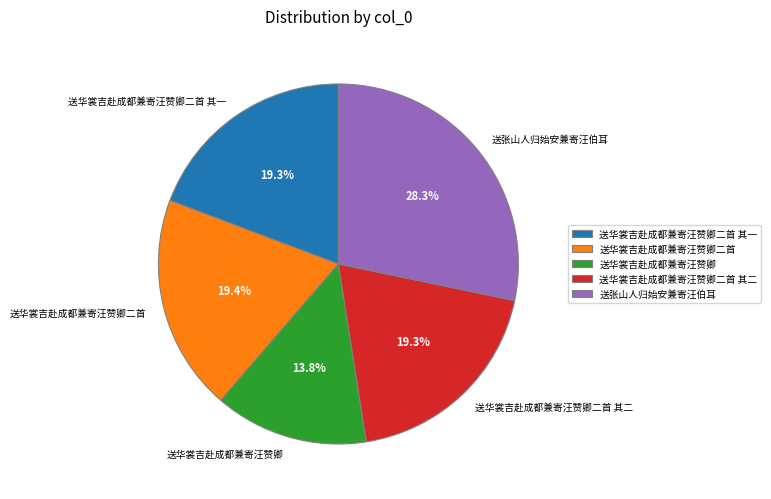

What percentage is NOT represented by 送张山人归始安兼寄汪伯耳?

71.7%